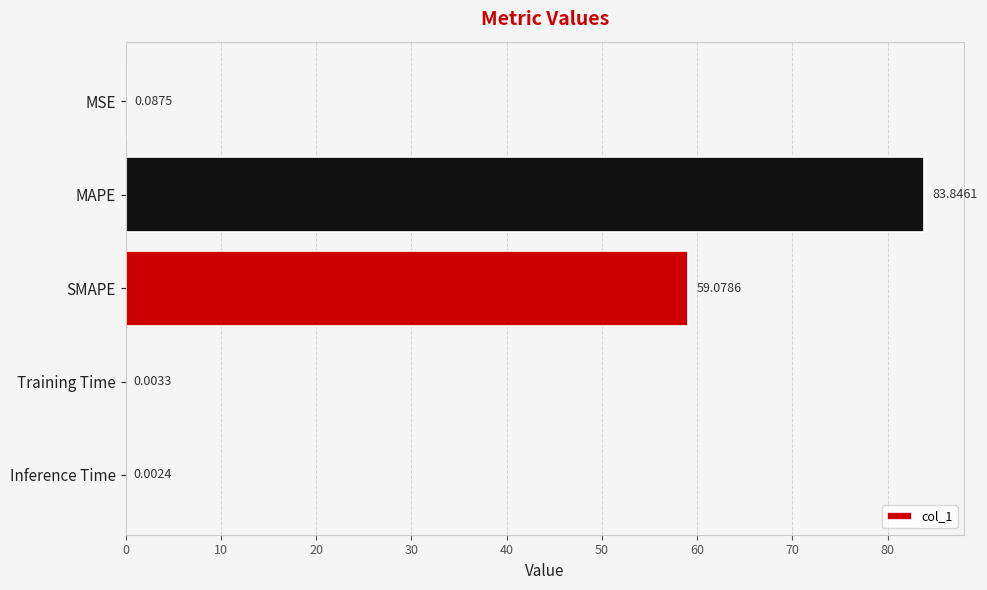

What is the sum of the values at MAPE and Training Time?

83.8